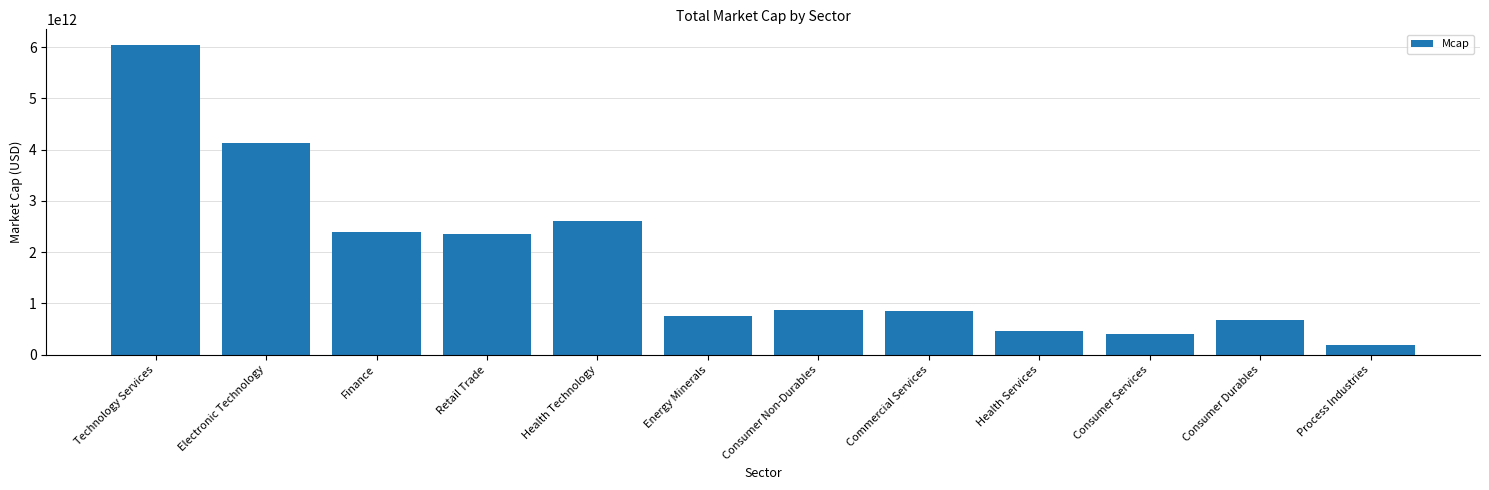

Which label corresponds to the largest value in the chart?

Technology Services